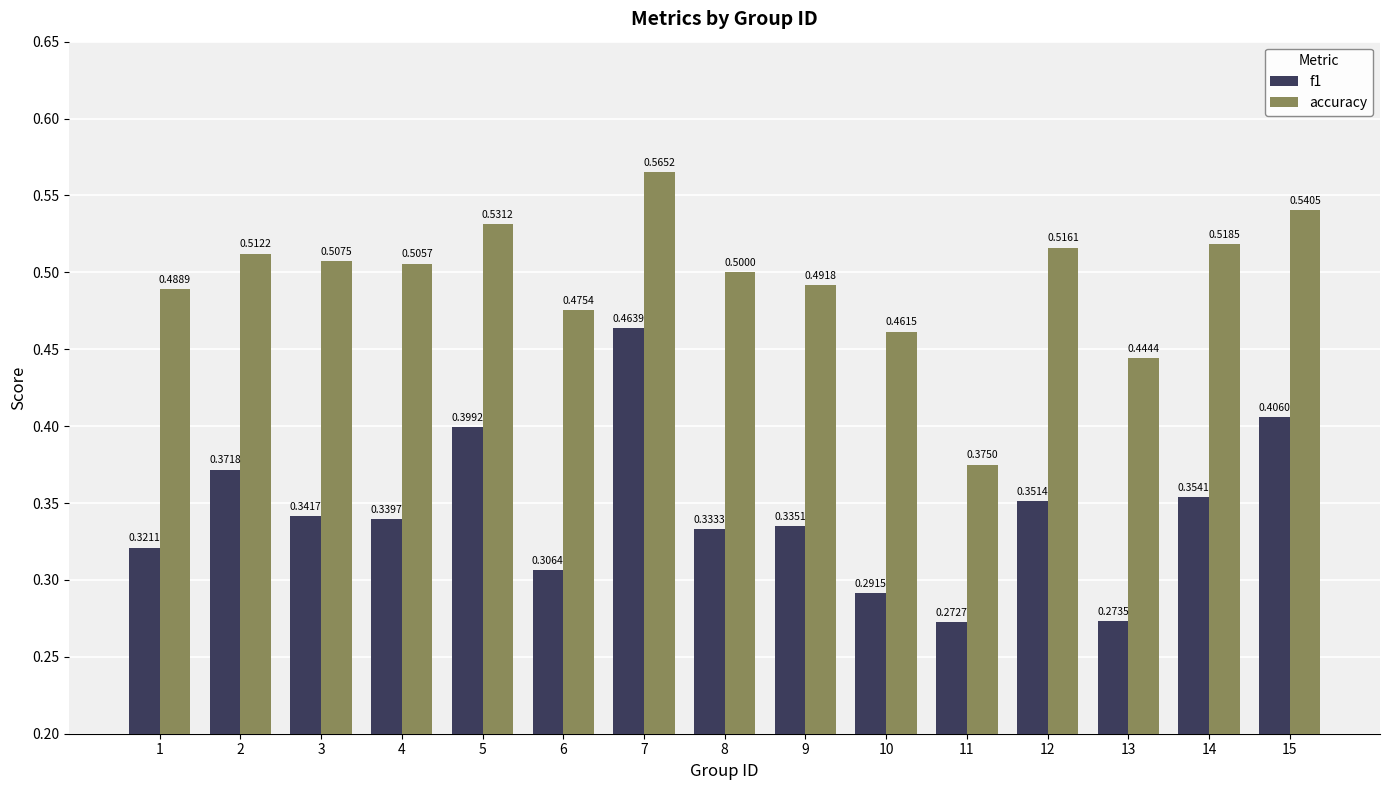

Between 5 and 11, which series saw the biggest shift?

accuracy